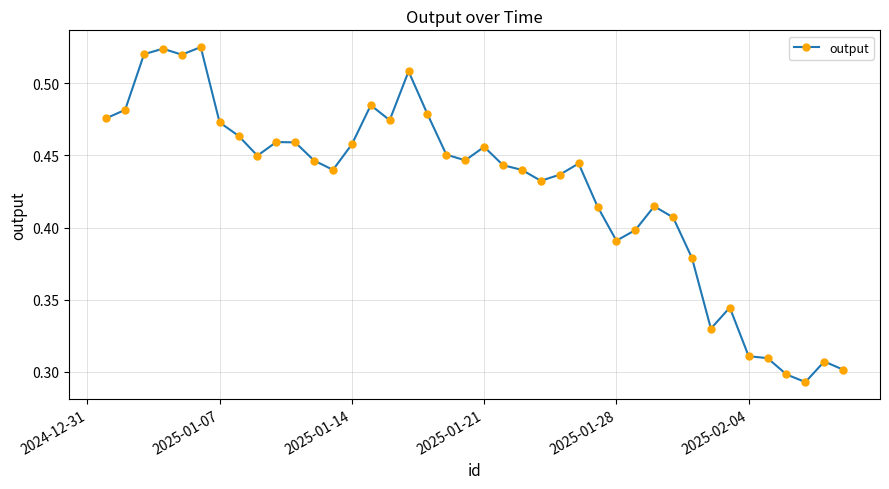

True or false: the data has more than 0 interior local peaks.

True